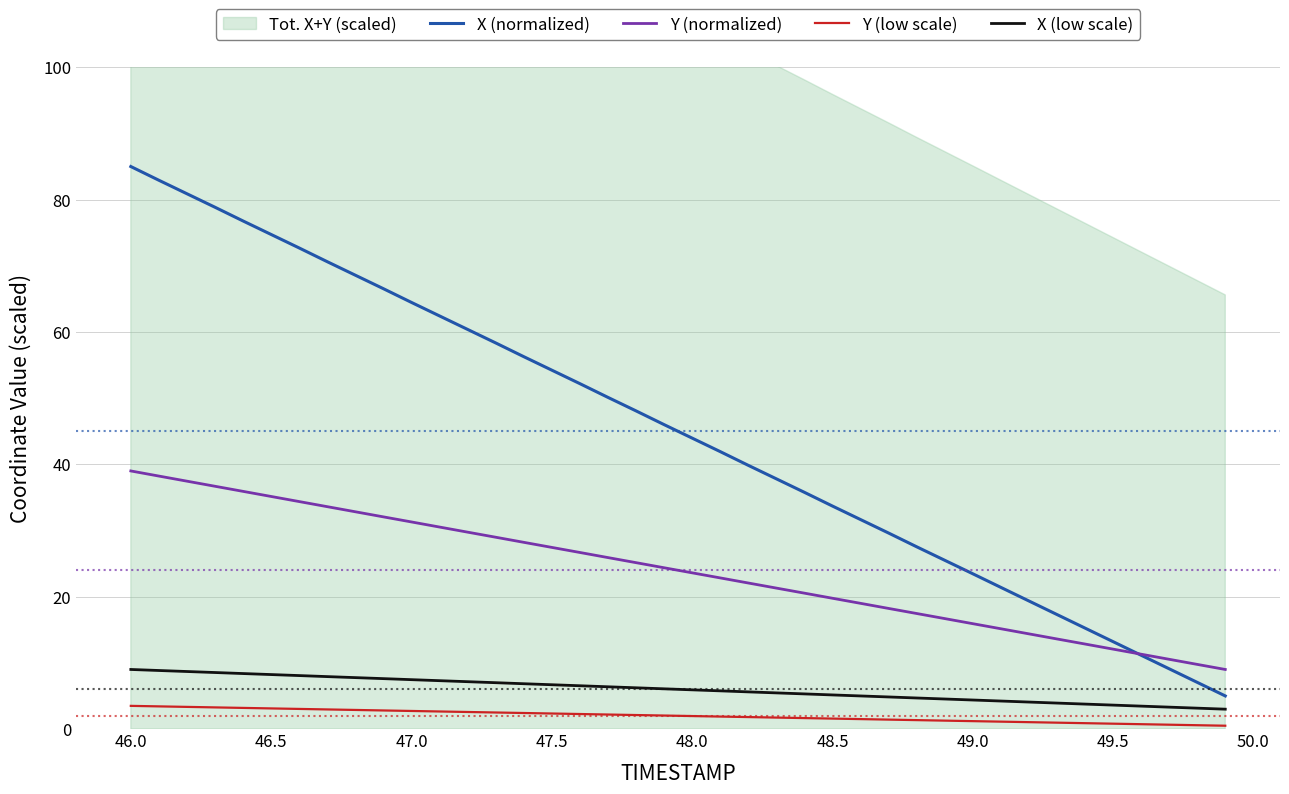

Which series has the widest spread of values?

X (normalized)